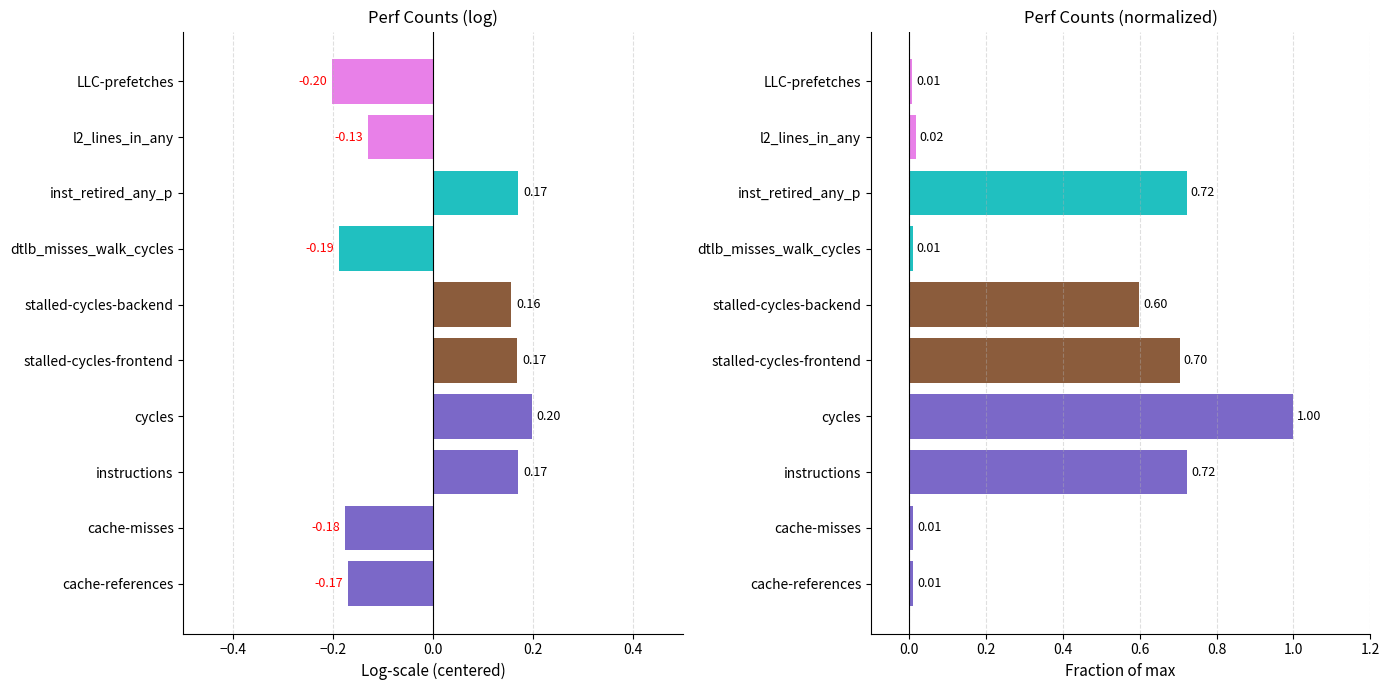

What is the value of the 4th bar from the left?

1.0